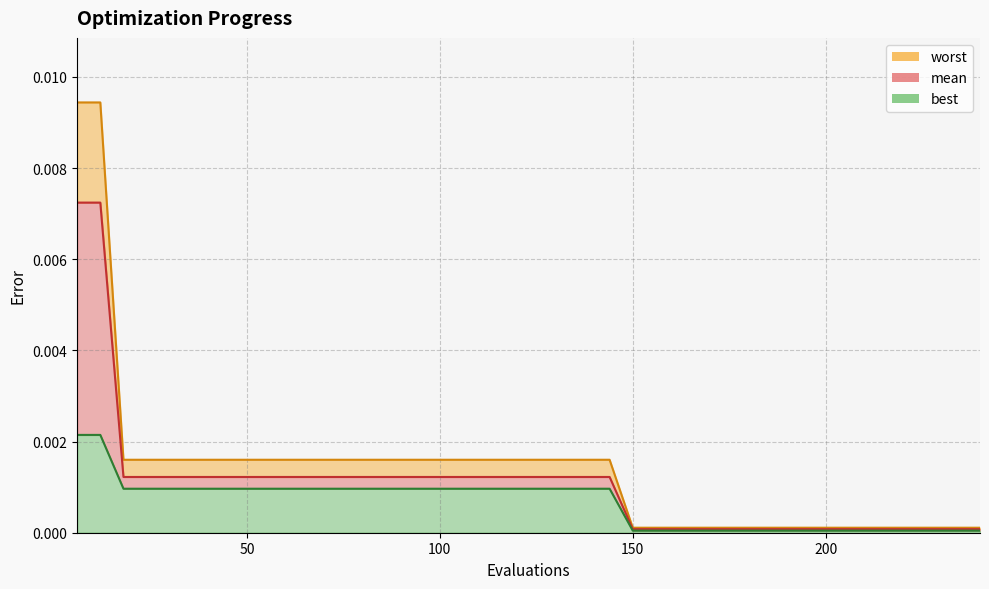

Which category has the lowest value across all series?

150